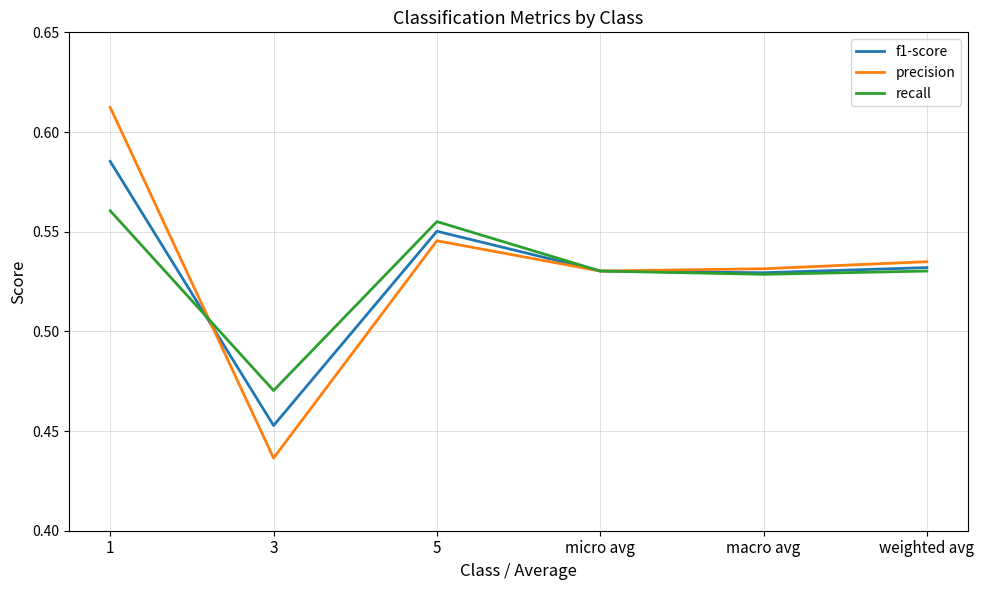

Is the value of recall at 3 greater than the value of precision at macro avg?

No